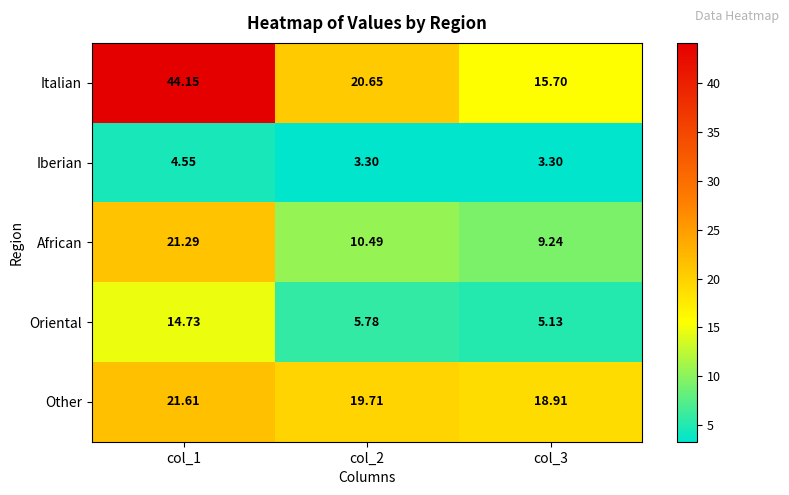

At col_2, list the series in order from smallest to largest.

Iberian, Oriental, African, Other, Italian